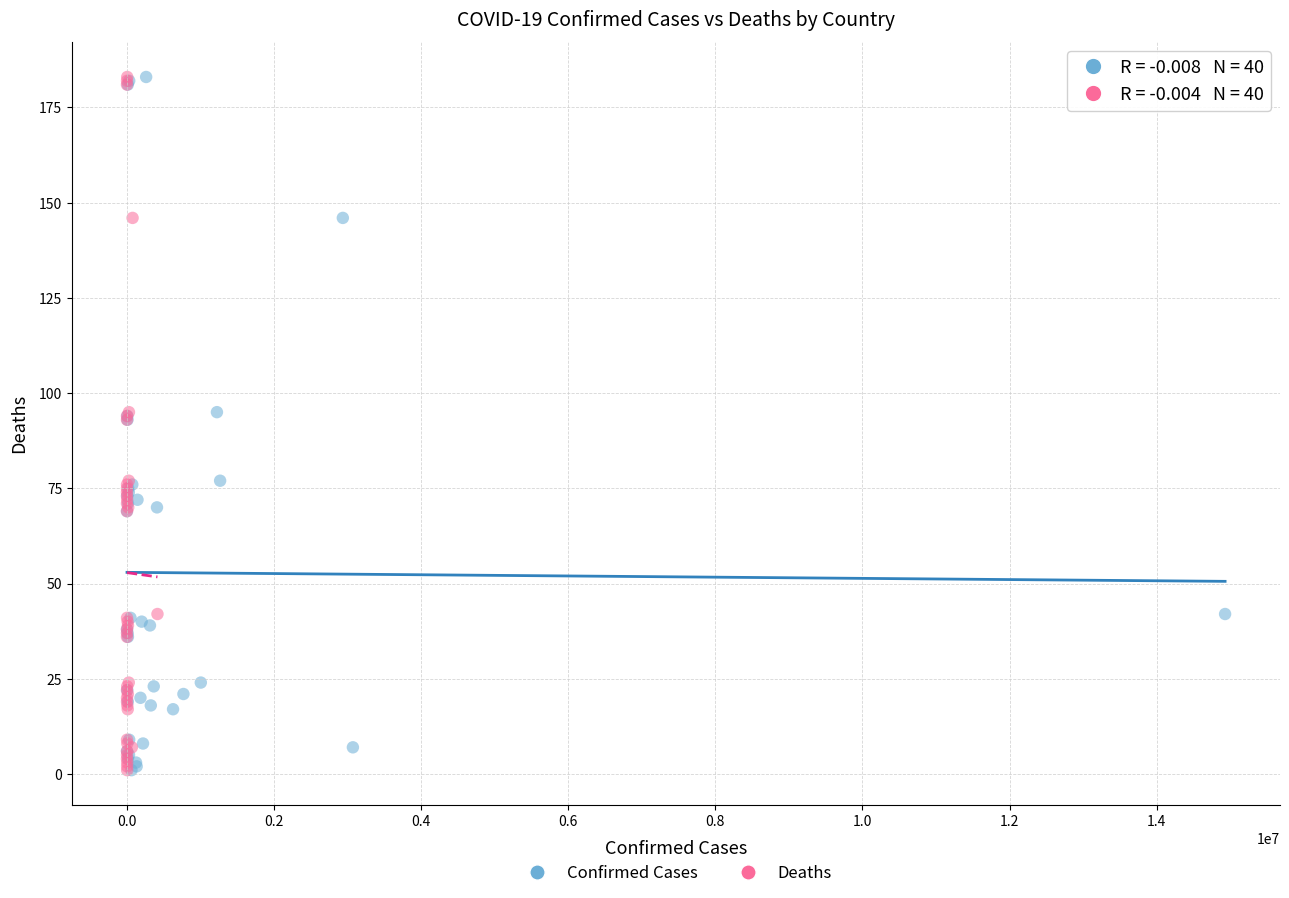

What are all the series names shown in the legend?

Confirmed Cases, Deaths